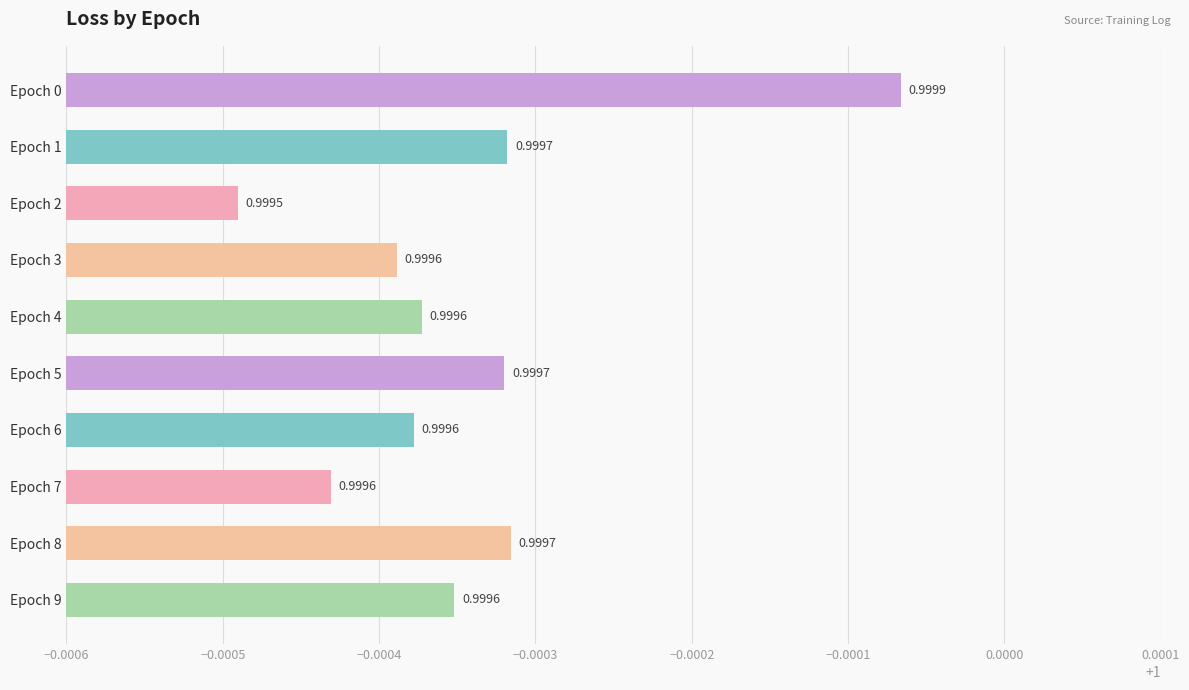

What is the sum of the values at Epoch 5 and Epoch 1?

2.0